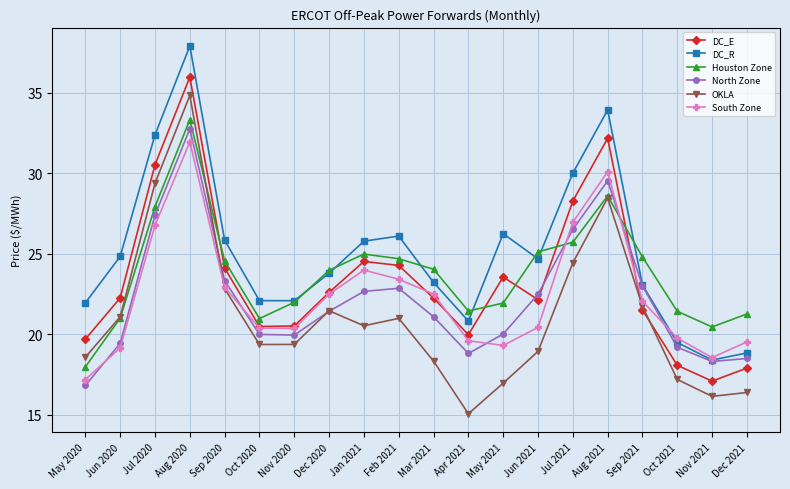

Which series changed the most between Feb 2021 and Jun 2021?

South Zone